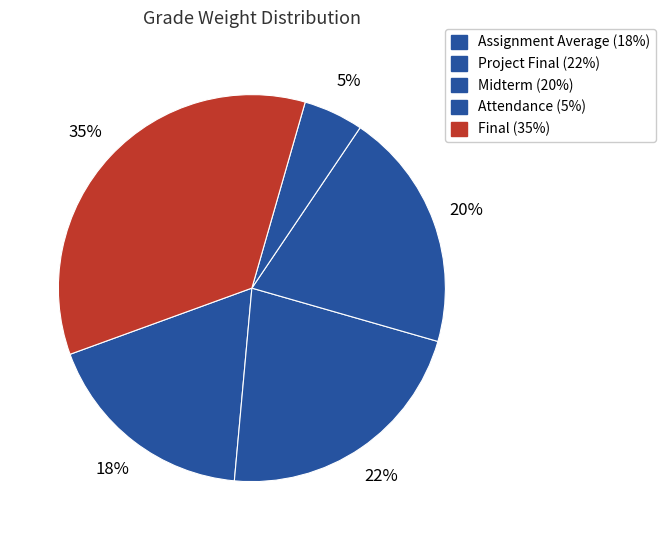

Is there a majority slice in this chart?

No